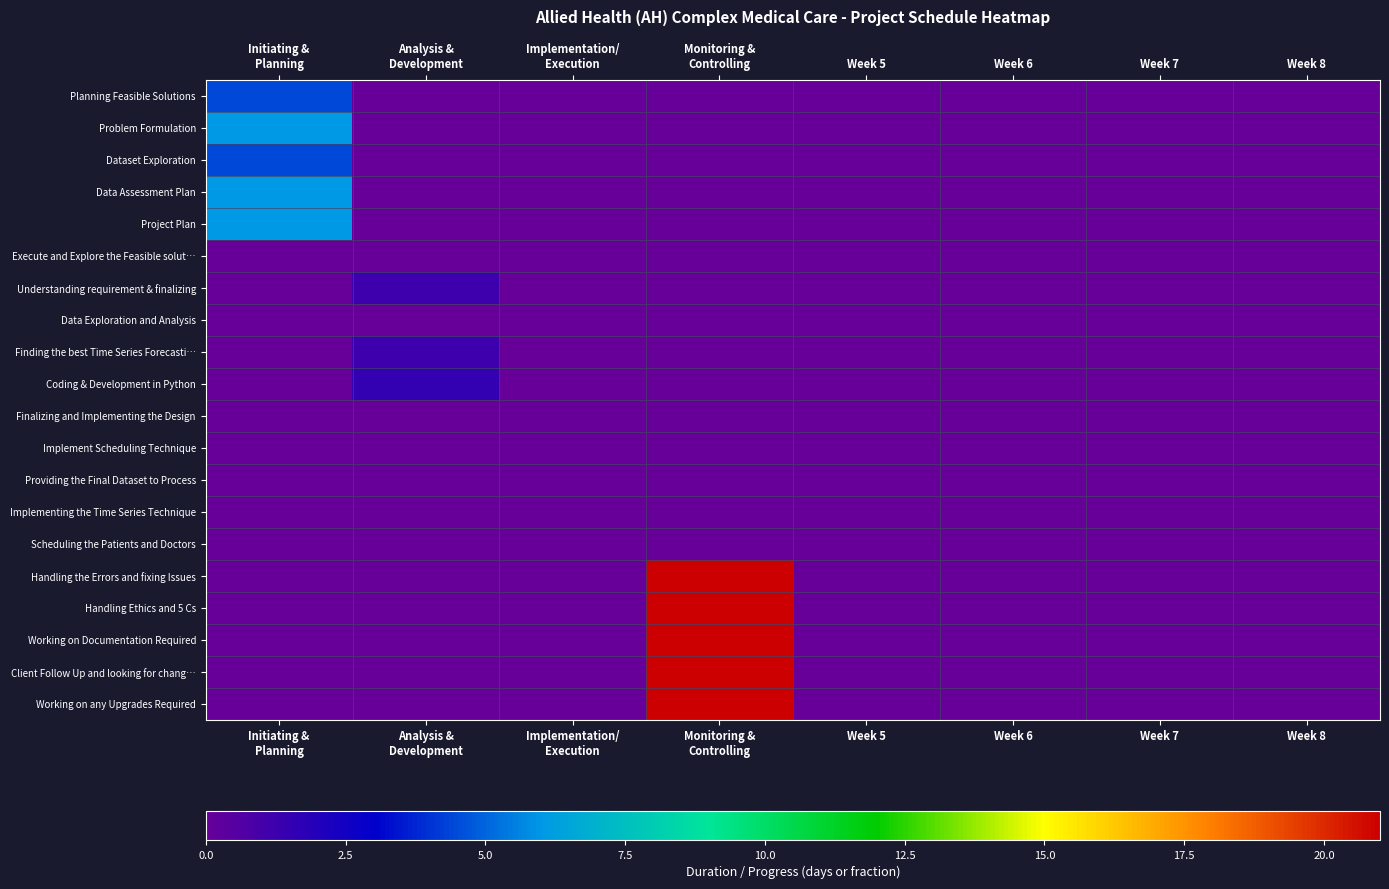

At Monitoring & Controlling, list the series in order from smallest to largest.

Planning Feasible Solutions, Problem Formulation, Dataset Exploration, Data Assessment Plan, Project Plan, Execute and Explore the Feasible solut…, Understanding requirement & finalizing, Data Exploration and Analysis, Finding the best Time Series Forecasti…, Coding & Development in Python, Finalizing and Implementing the Design, Implement Scheduling Technique, Providing the Final Dataset to Process, Implementing the Time Series Technique, Scheduling the Patients and Doctors, Handling the Errors and fixing Issues, Handling Ethics and 5 Cs, Working on Documentation Required, Client Follow Up and looking for chang…, Working on any Upgrades Required